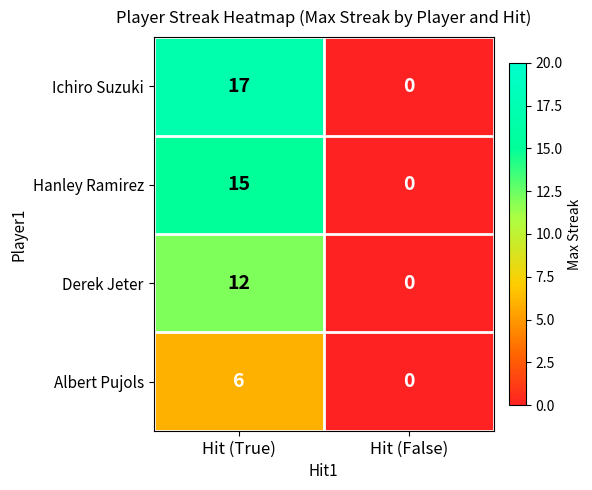

What is the difference between the Ichiro Suzuki values at Hit (True) and Hit (False)?

17